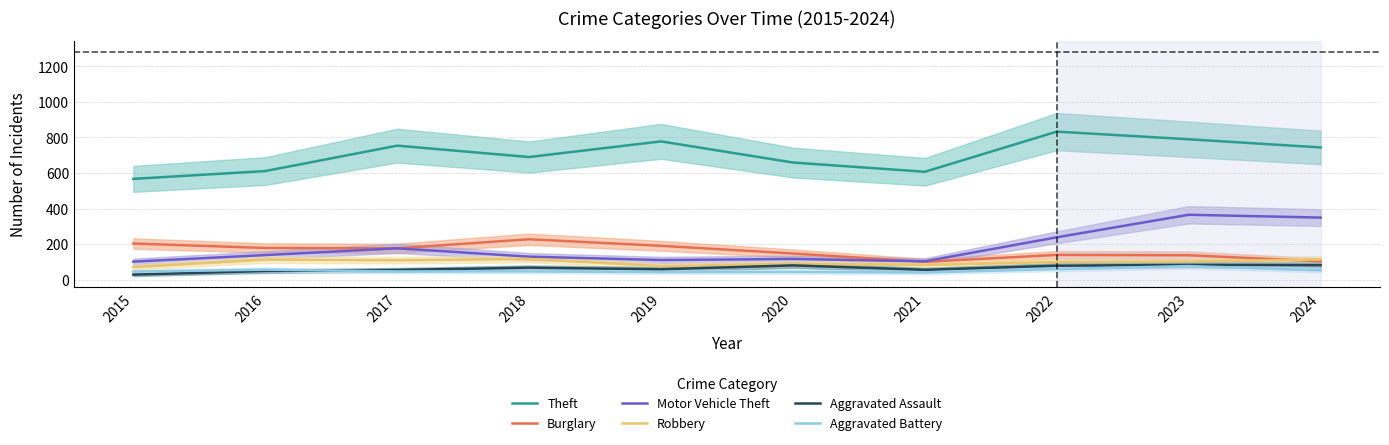

At which category does Motor Vehicle Theft reach its first local peak?

2017